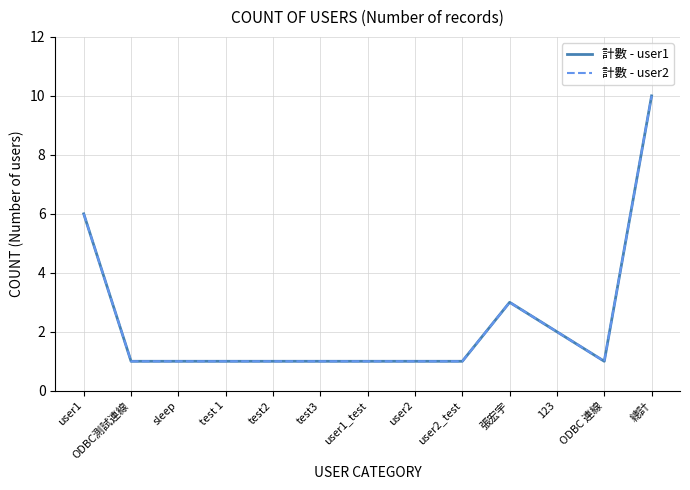

At which category does 計數 - user1 reach its first local valley?

ODBC 連線